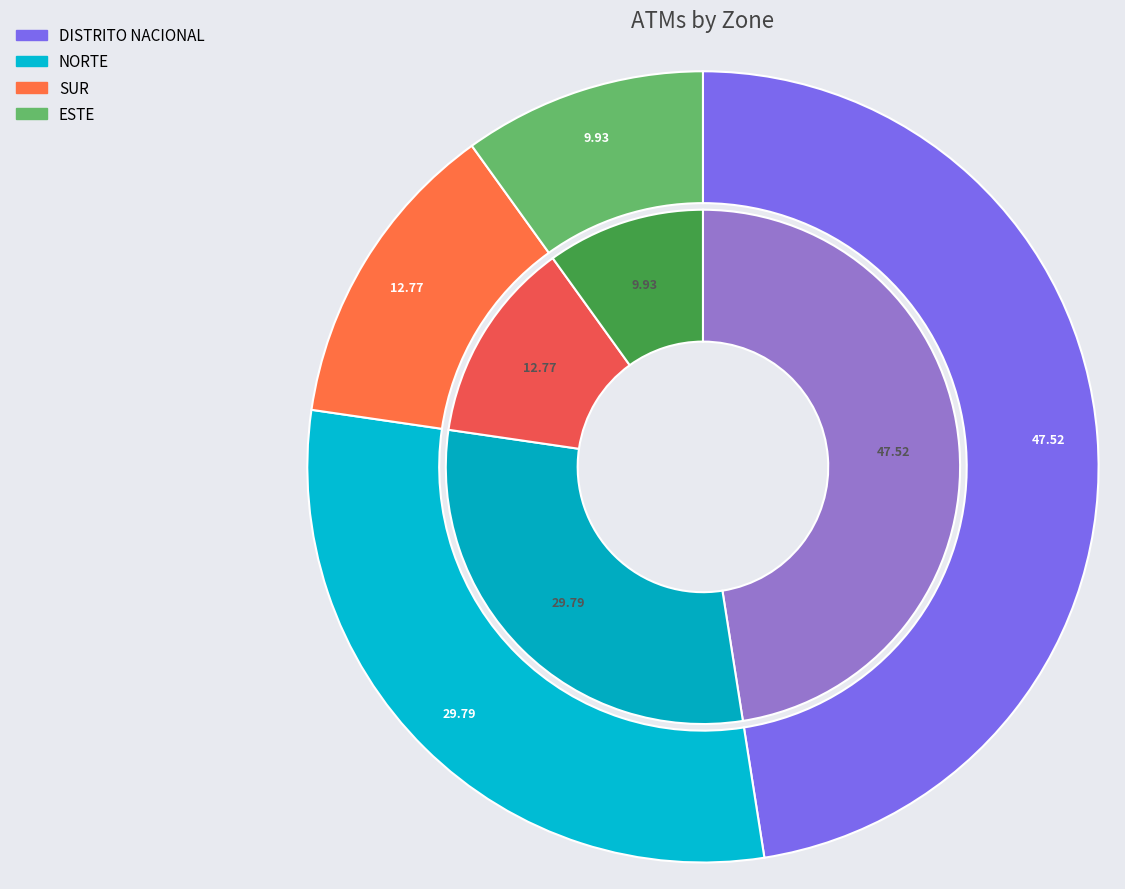

True or false: NORTE accounts for 37% of the total.

False